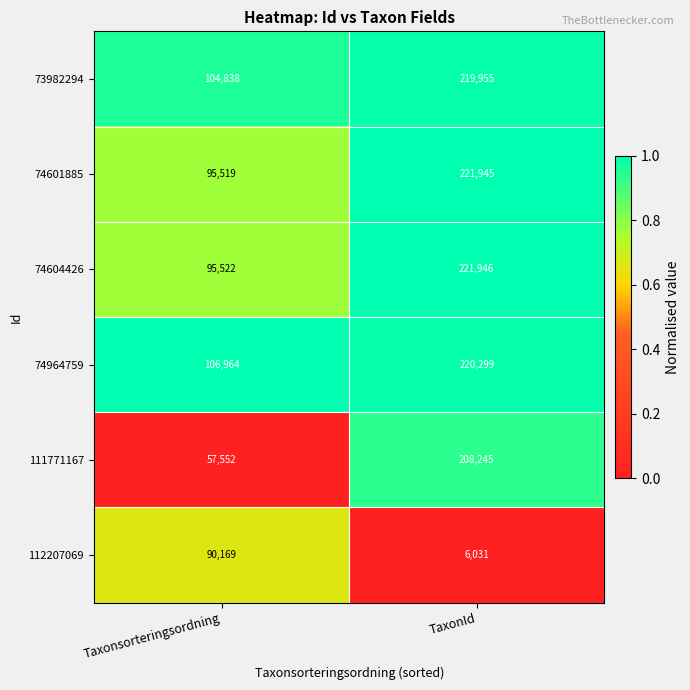

At which label does 74604426 reach its peak?

TaxonId